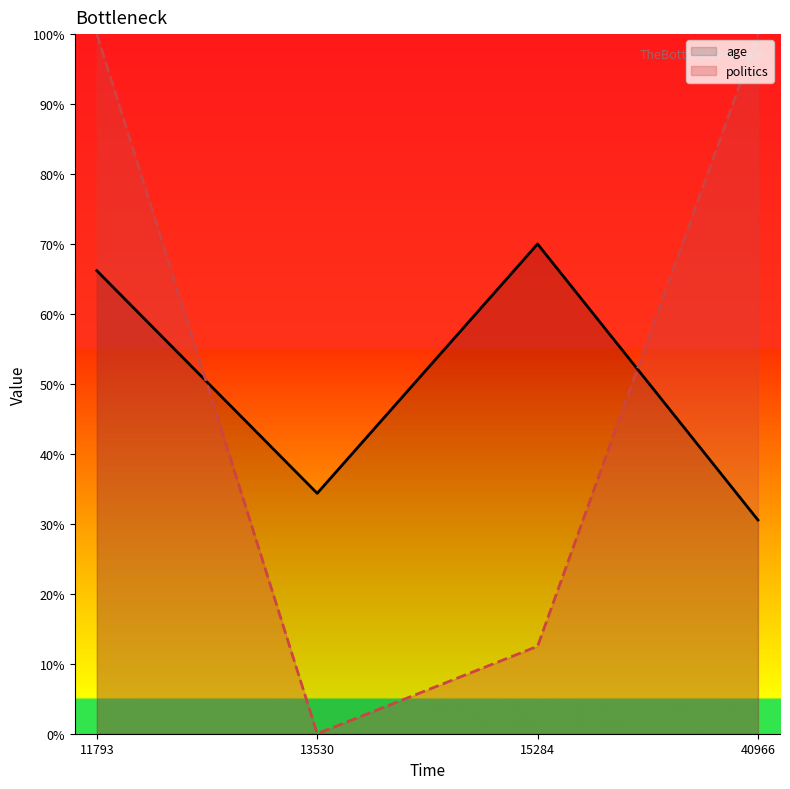

The value of politics at 15284 is 21.9. True or false?

False